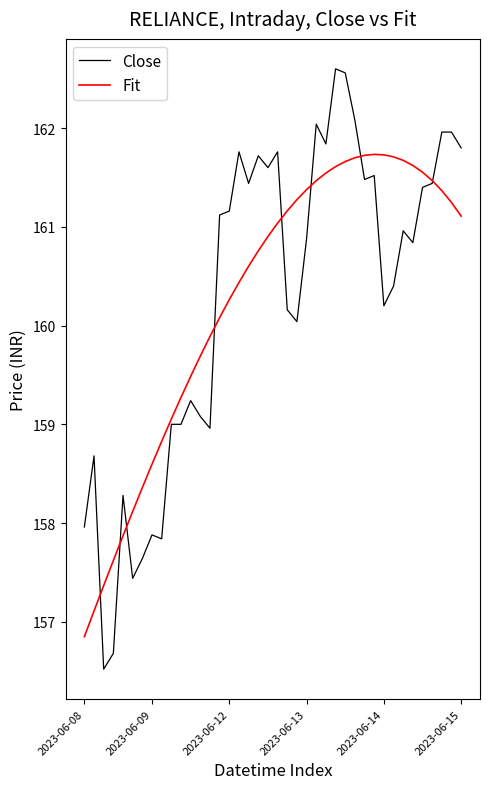

What is the highest value of the Close series?

162.6